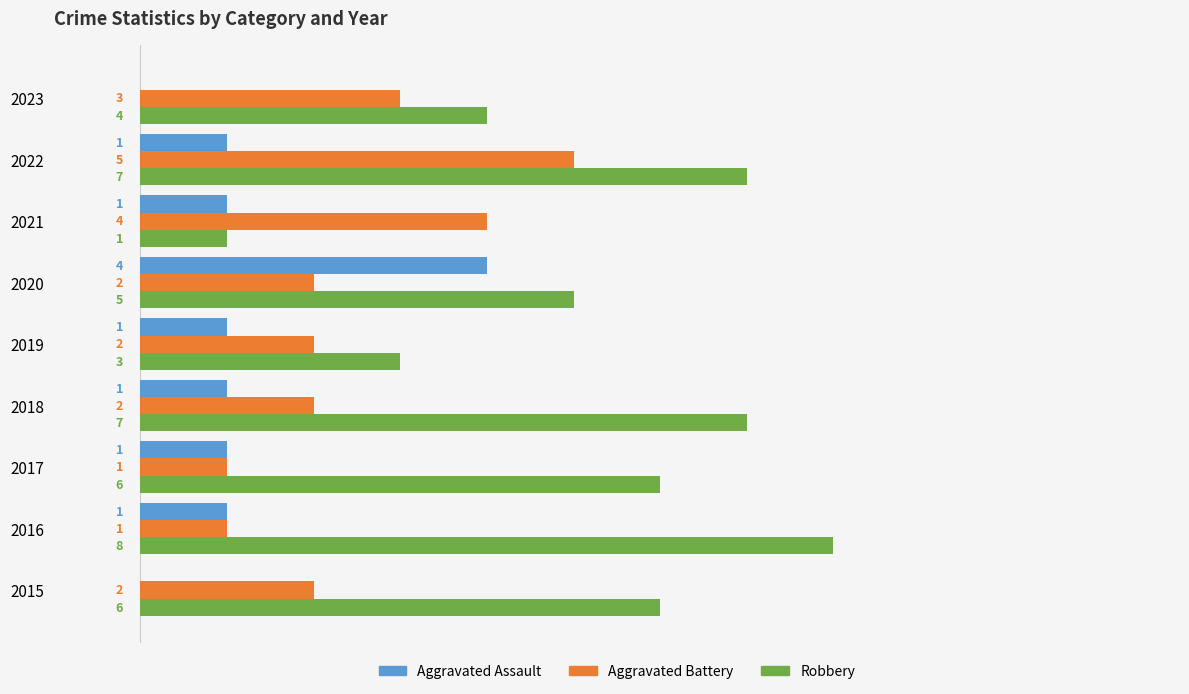

Which series has the largest total across all categories?

Robbery